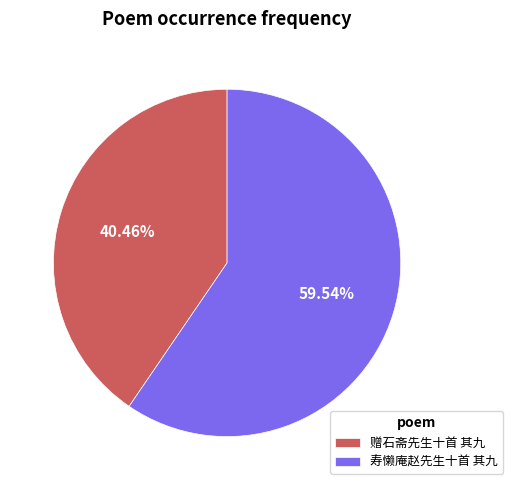

Which category has the smallest portion of the pie?

赠石斋先生十首 其九